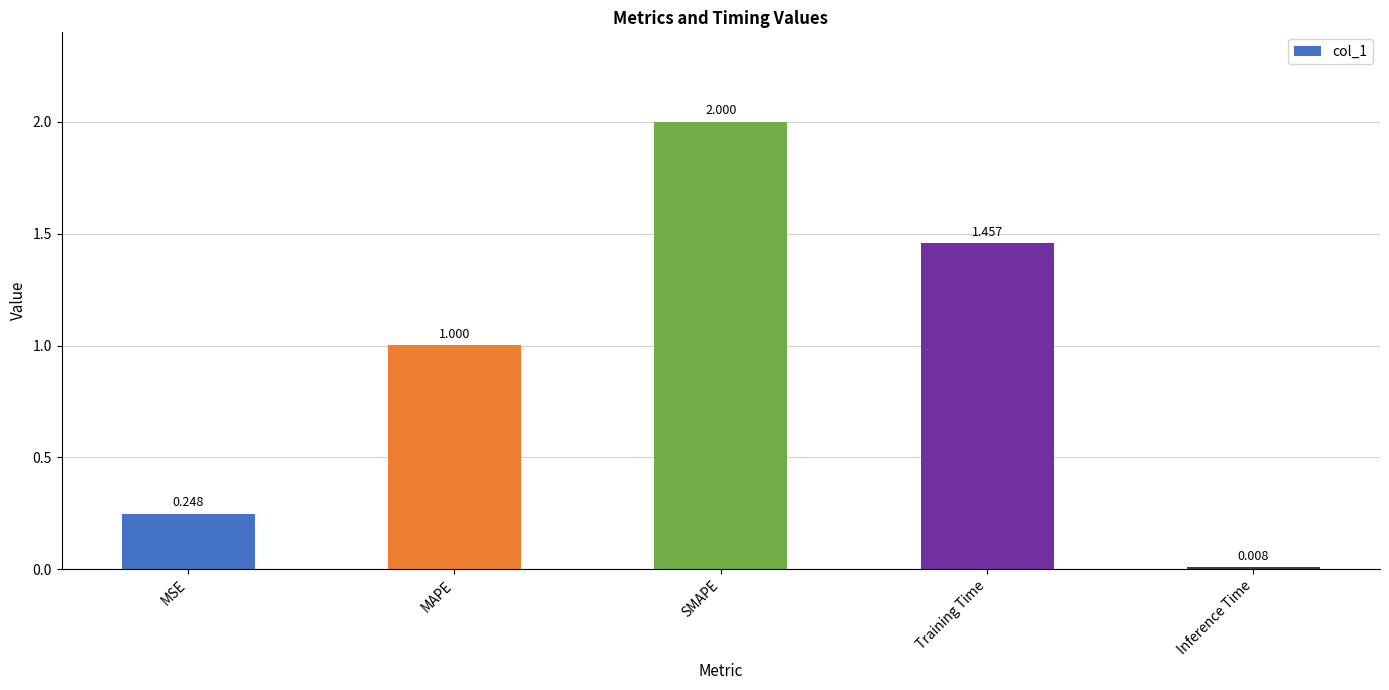

What is the difference between the maximum and minimum values?

2.0